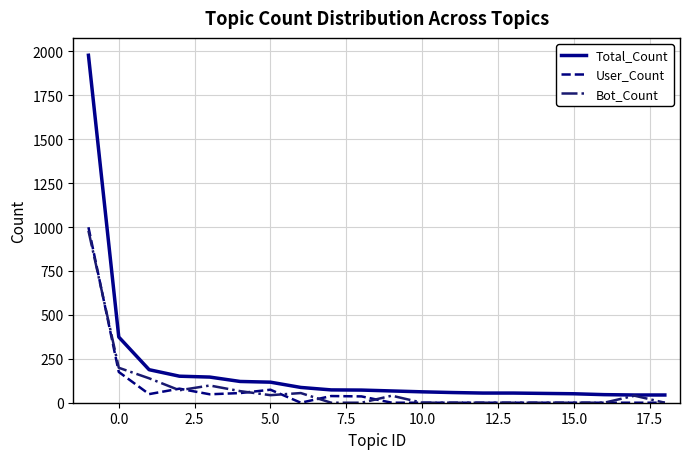

At how many categories does at least one series exceed 1892?

1